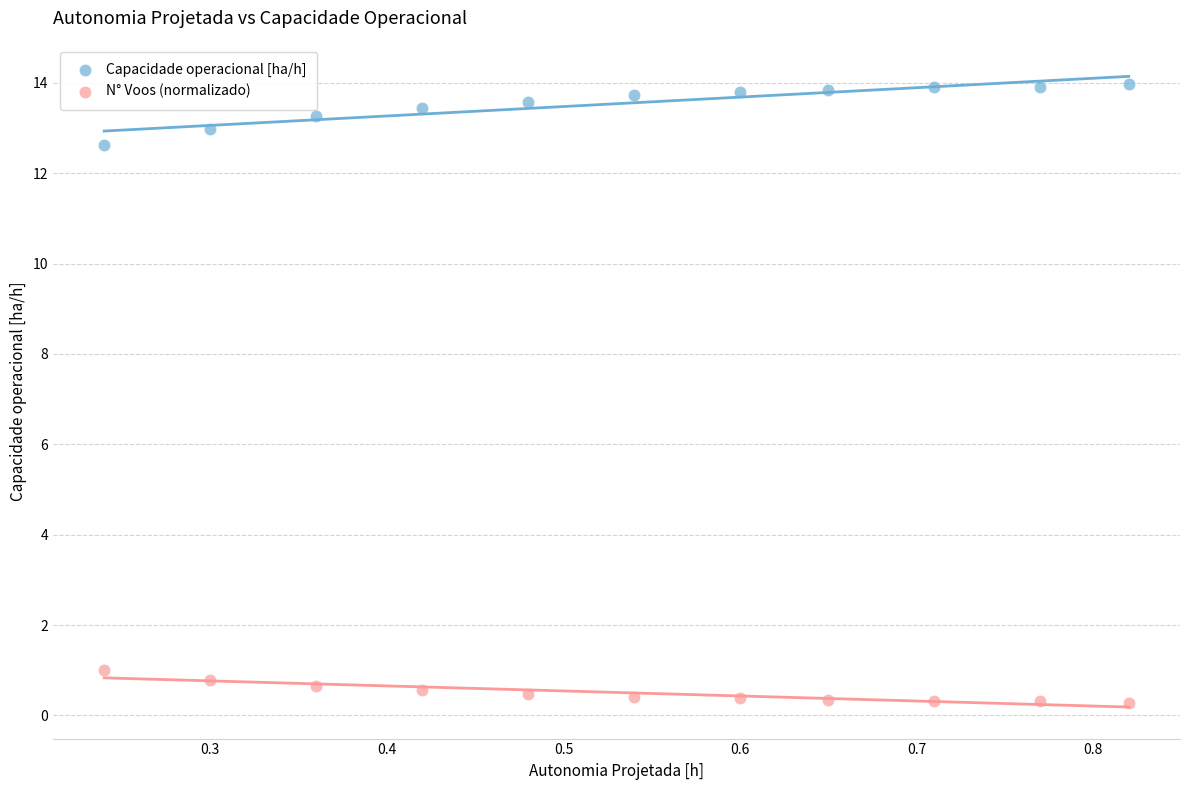

Which series has the widest spread of Y values?

Capacidade operacional [ha/h]